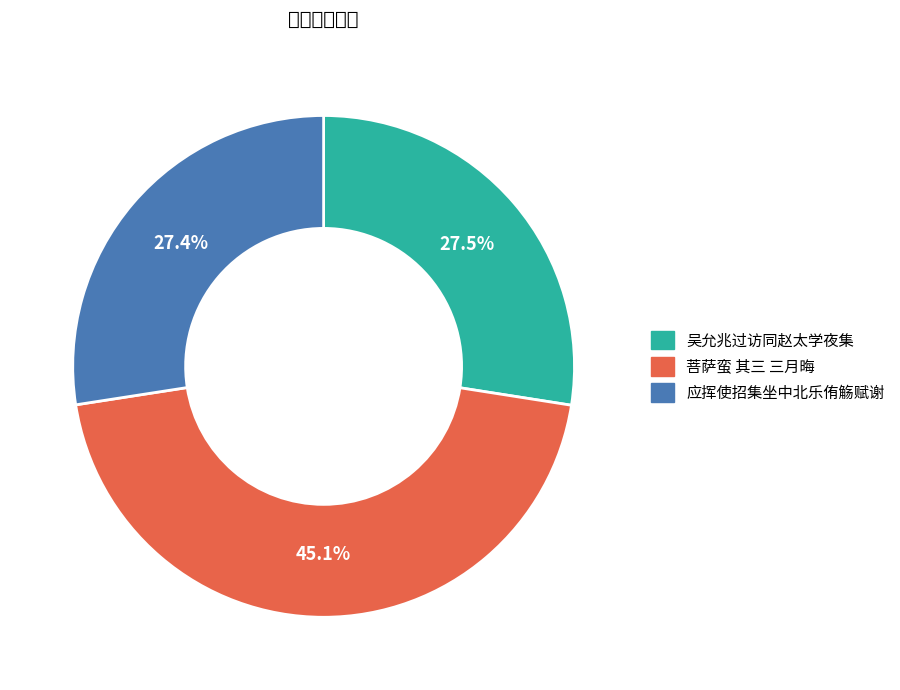

Does any single category account for the majority?

No